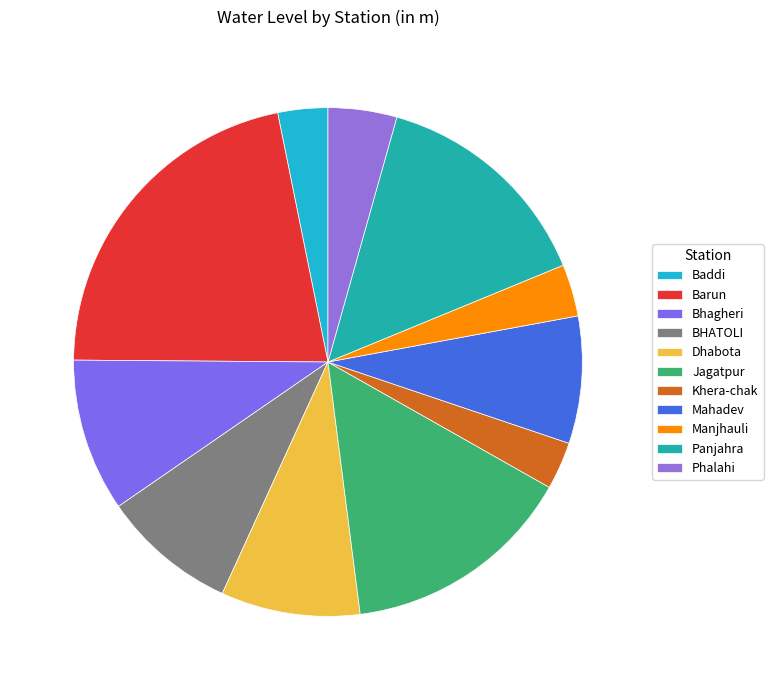

Is the sum of Mahadev and Khera-chak greater than half?

No